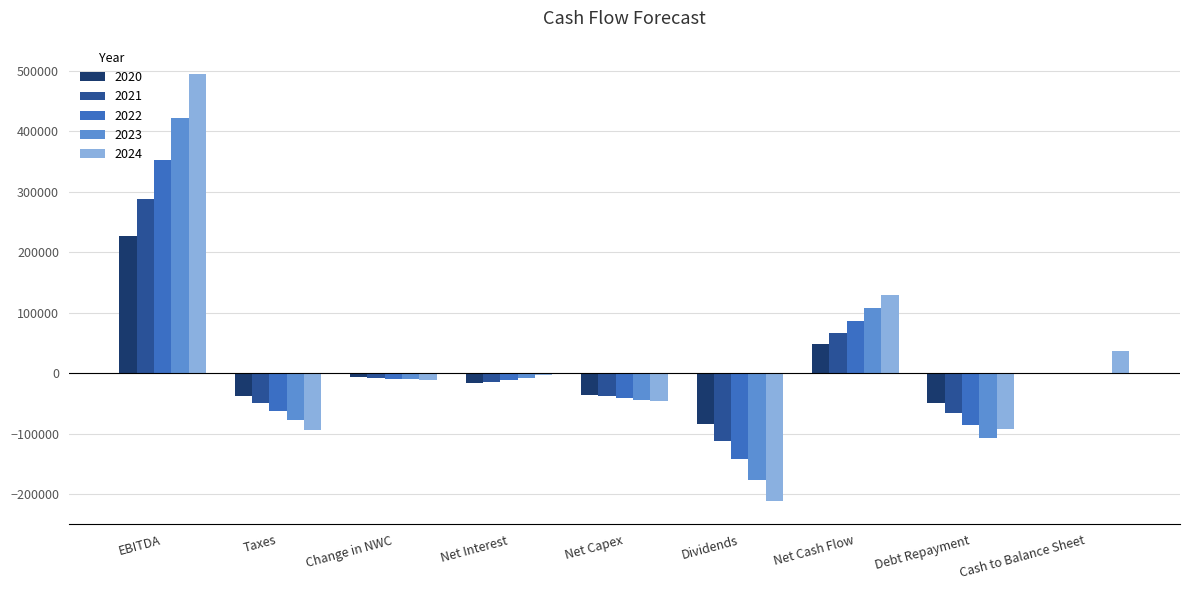

Where is 2022 nearest to the value 105284?

Net Cash Flow